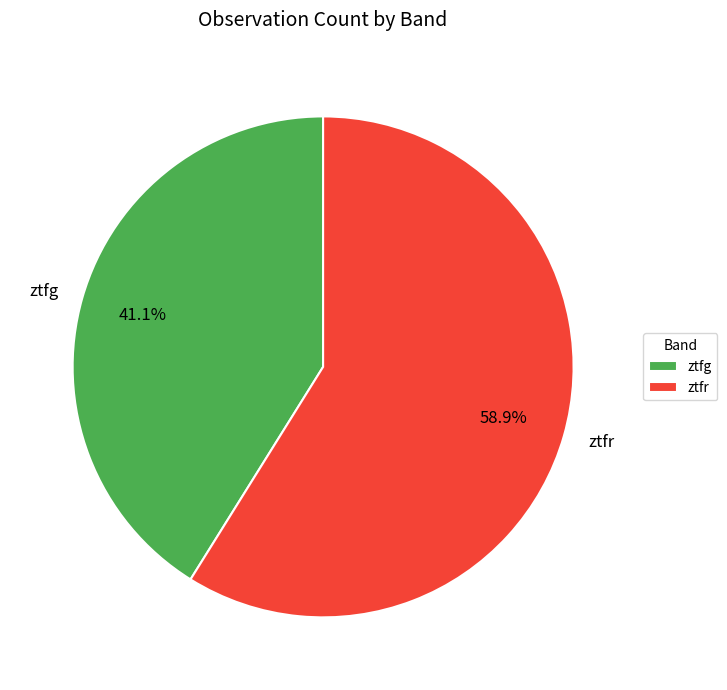

To the nearest percent, what percentage of the pie is ztfg?

41%